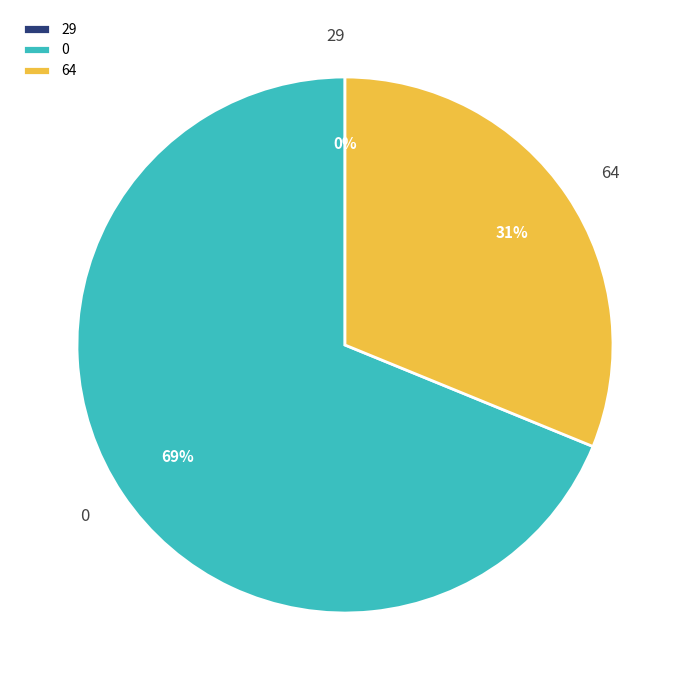

What is the smallest slice in the pie chart?

29